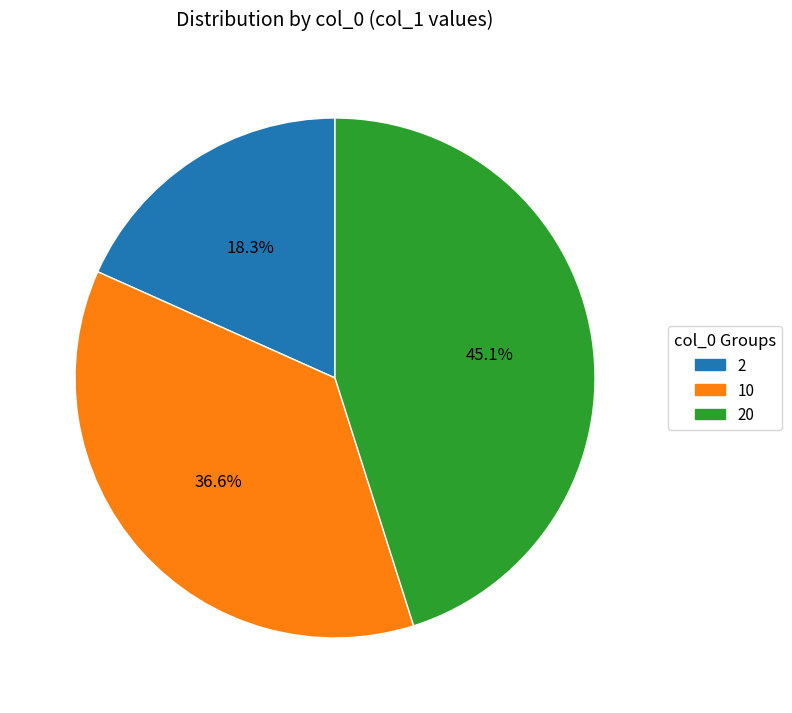

Does any single category account for the majority?

No